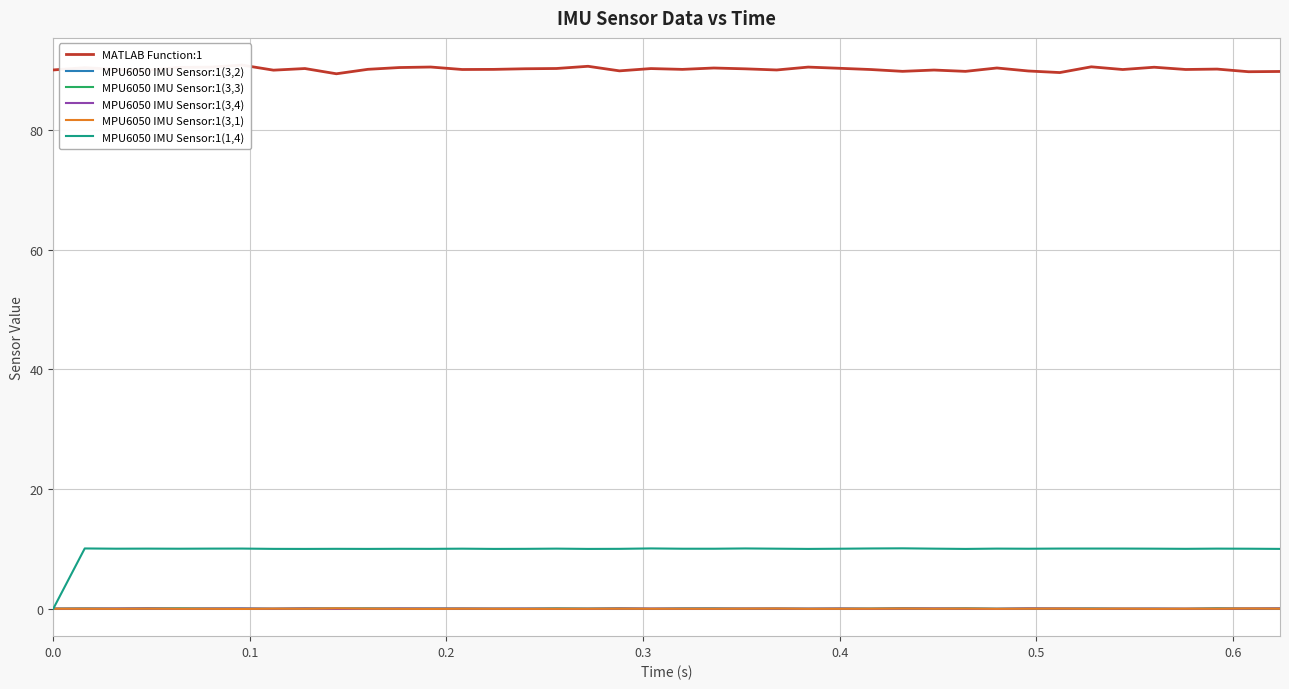

True or false: MPU6050 IMU Sensor:1(3,2) has a value of 0.0 at 17.

False